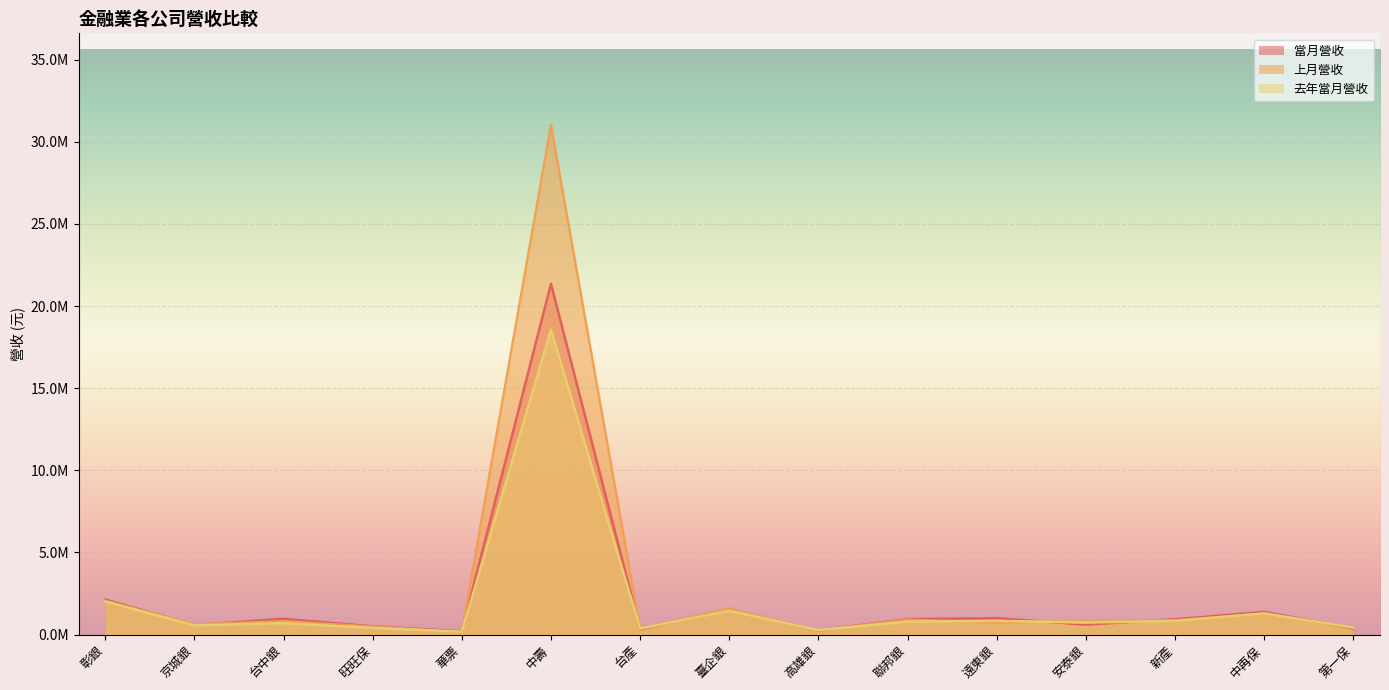

At how many categories does at least one series exceed 12727503?

1